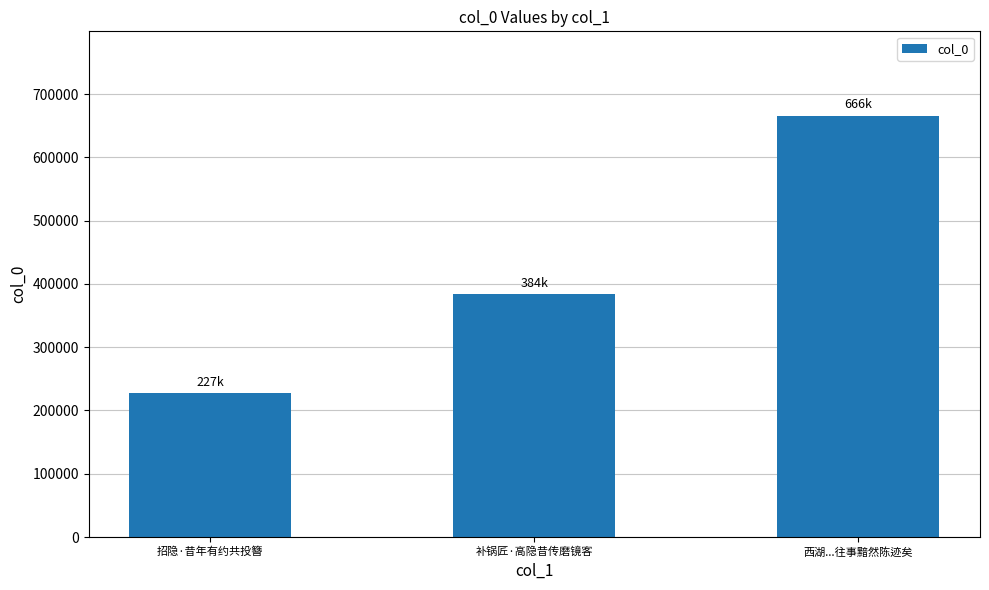

What is the maximum value shown in the chart?

665943